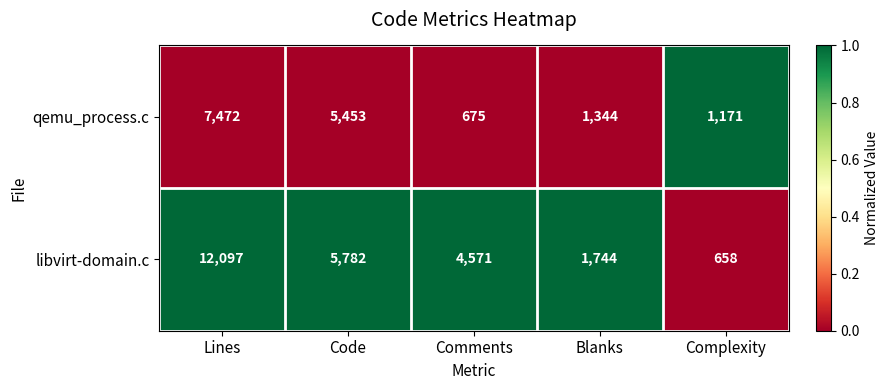

At which label does libvirt-domain.c first exceed 4571?

Lines